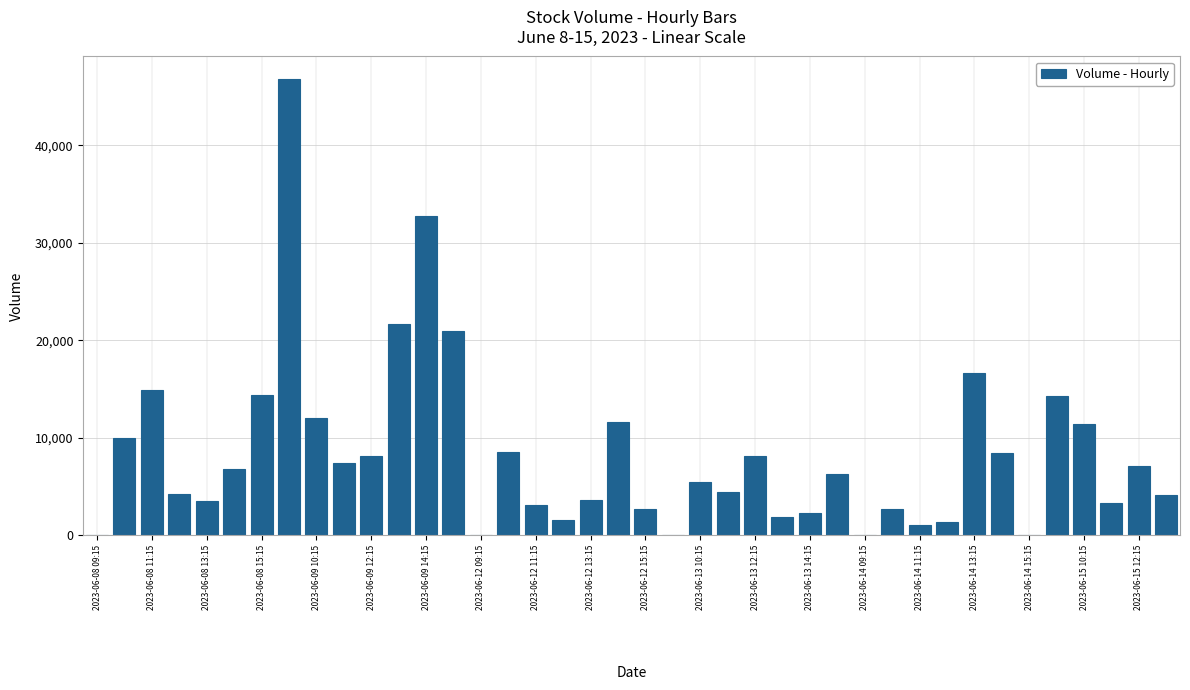

What is the greatest value displayed?

46754